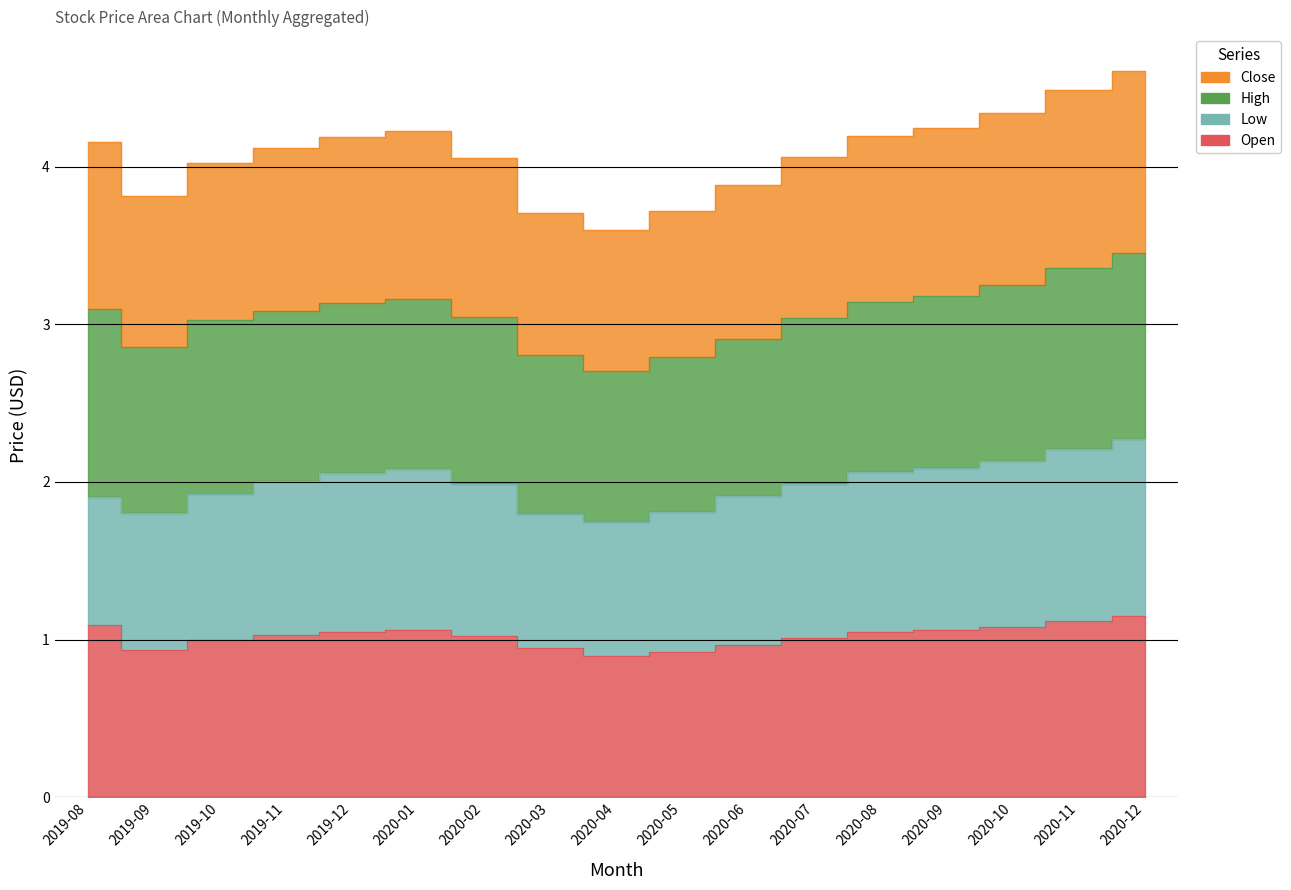

How many interior local valleys does the Open series have?

2